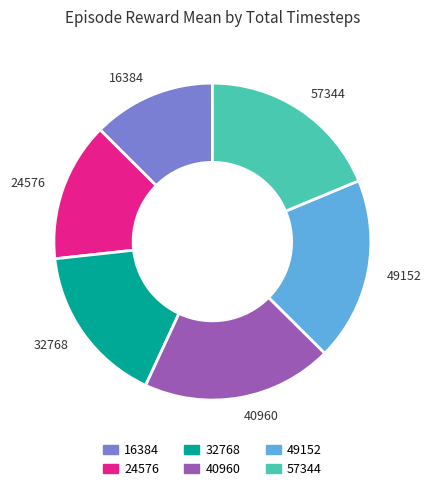

Do 16384 and 40960 together represent more than half of the pie?

No